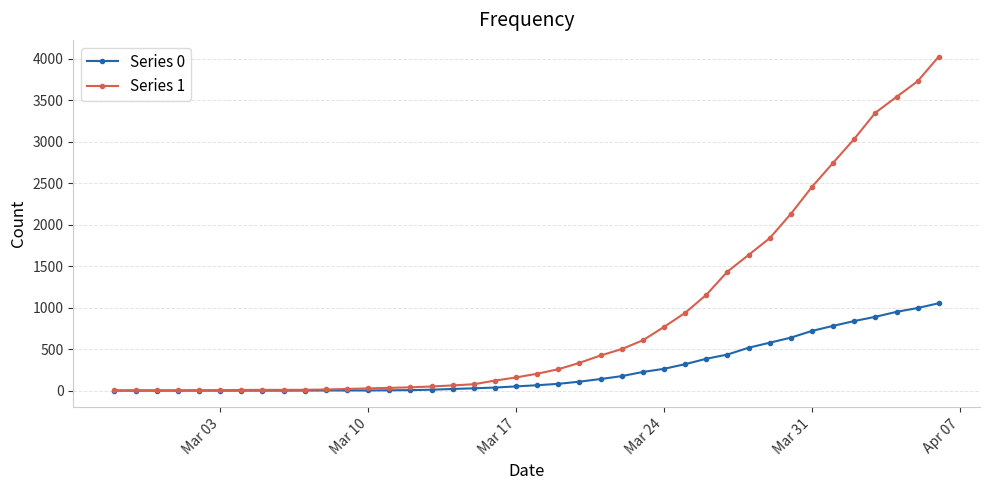

What is the greatest value displayed?

4028